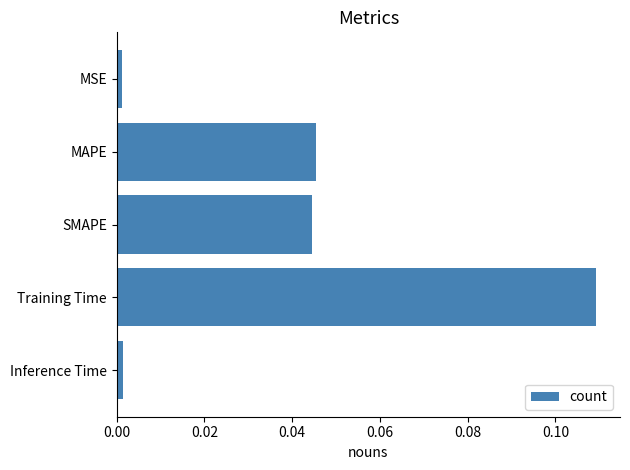

How many bars are there in total?

5